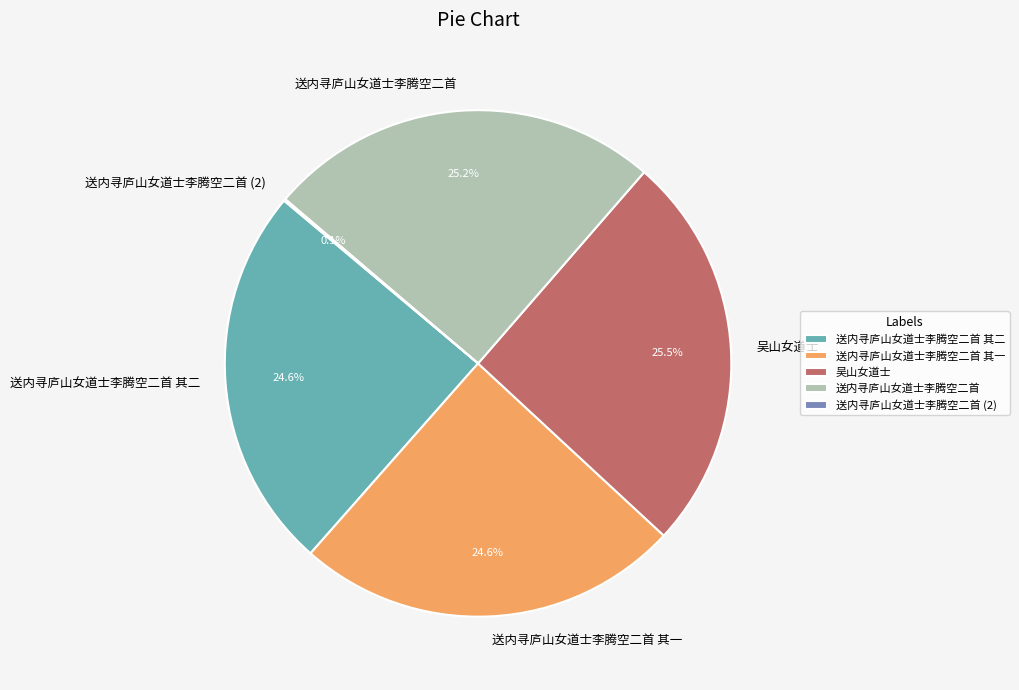

To the nearest percent, what is the difference between the largest and smallest slice percentages?

25%